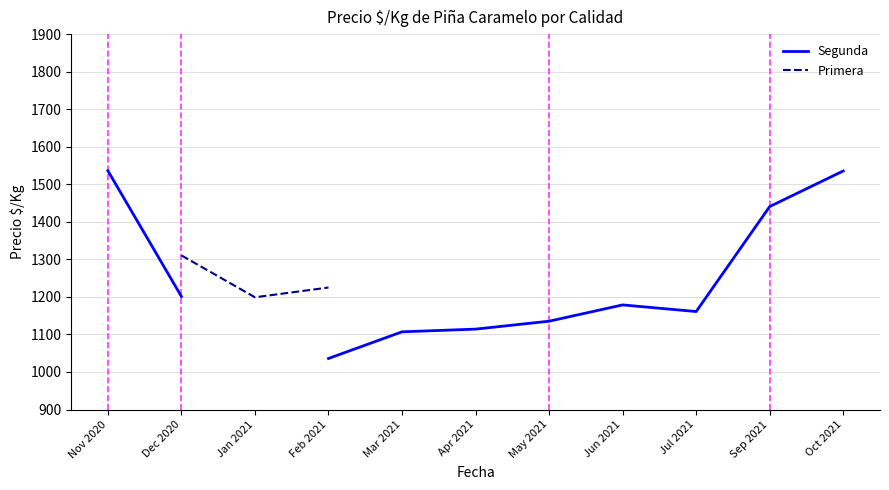

What is the label of the 8th point from the right?

Feb 2021